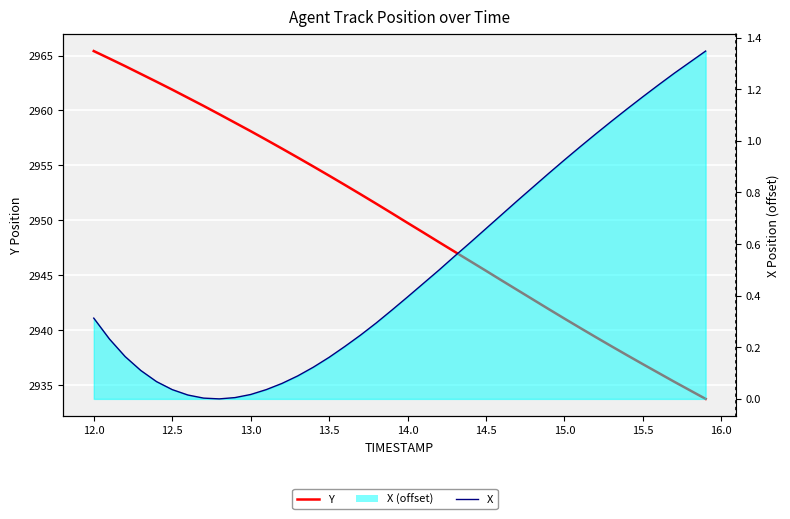

Is the value of X at 28 greater than the value of Y at 29?

No